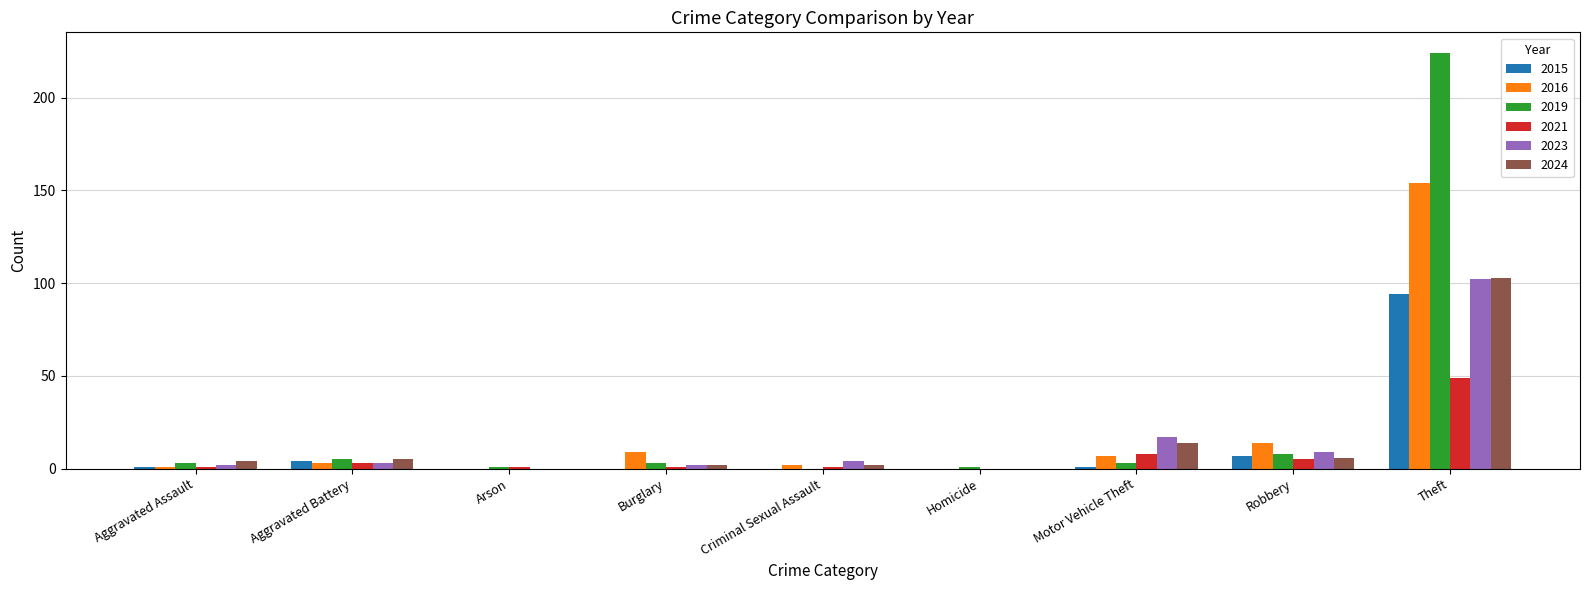

At which category does the chart reach its peak across all series?

Theft